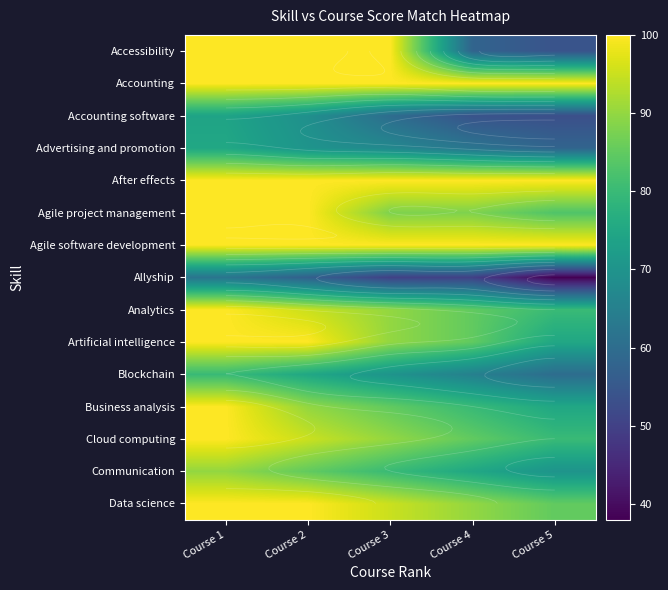

List the labels in order of Accessibility value, largest first.

Course 1, Course 2, Course 3, Course 4, Course 5